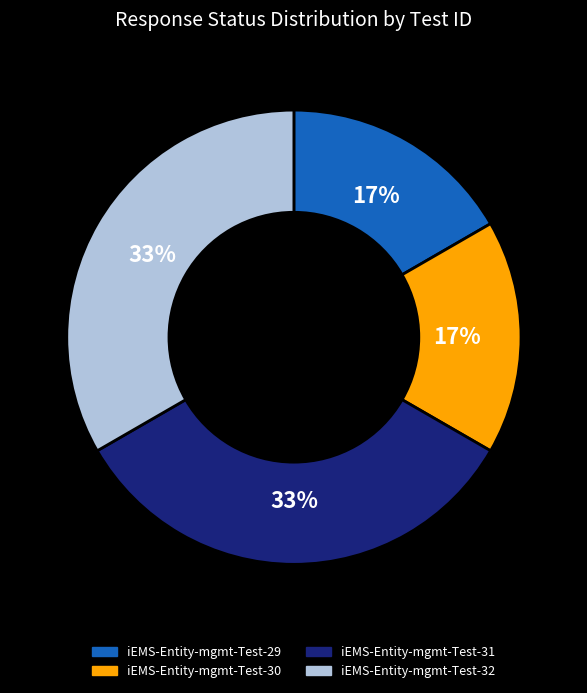

Do iEMS-Entity-mgmt-Test-32 and iEMS-Entity-mgmt-Test-31 together represent more than half of the pie?

Yes